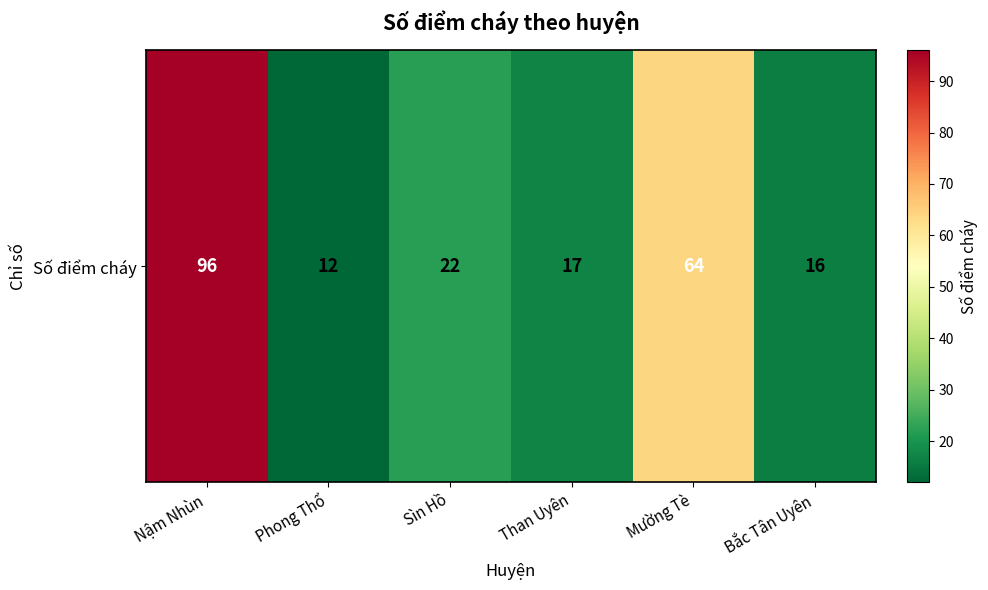

Read the value at Nậm Nhùn, to the nearest 5.

95